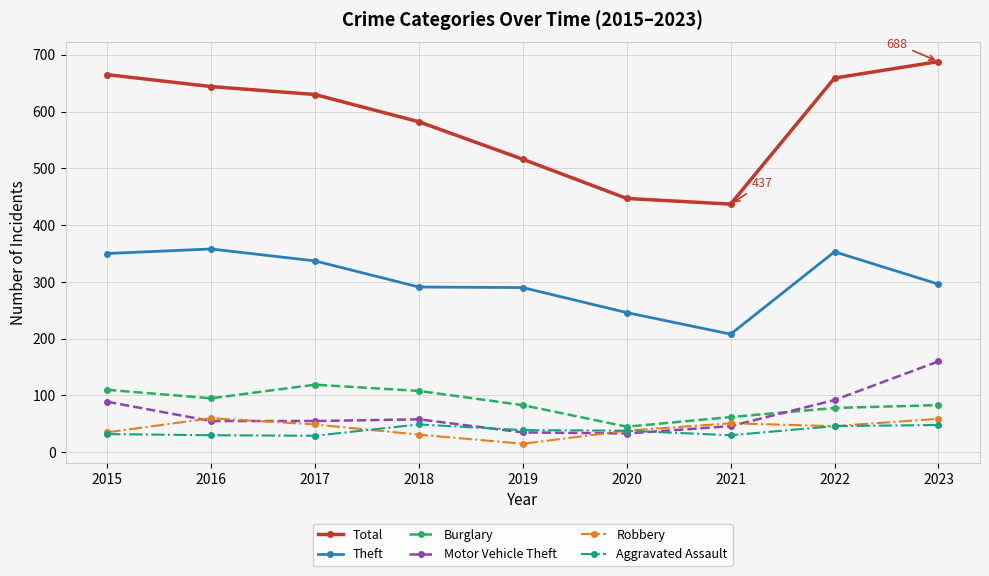

In Burglary, how many points are lower than both neighbors (excluding endpoints)?

2